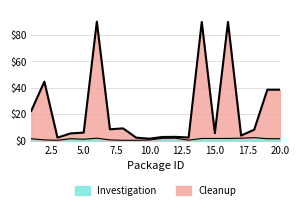

At which category does Cleanup reach its first local peak?

2